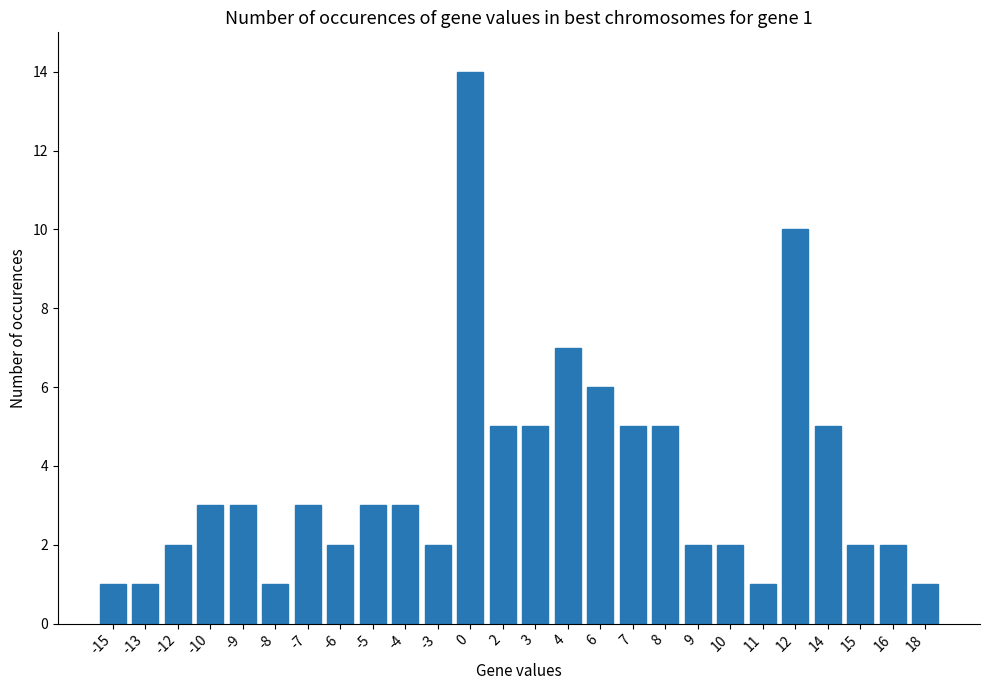

Reading left to right, extract all data points from this chart.

-15=1	-13=1	-12=2	-10=3	-9=3	-8=1	-7=3	-6=2	-5=3	-4=3	-3=2	0=14	2=5	3=5	4=7	6=6	7=5	8=5	9=2	10=2	11=1	12=10	14=5	15=2	16=2	18=1